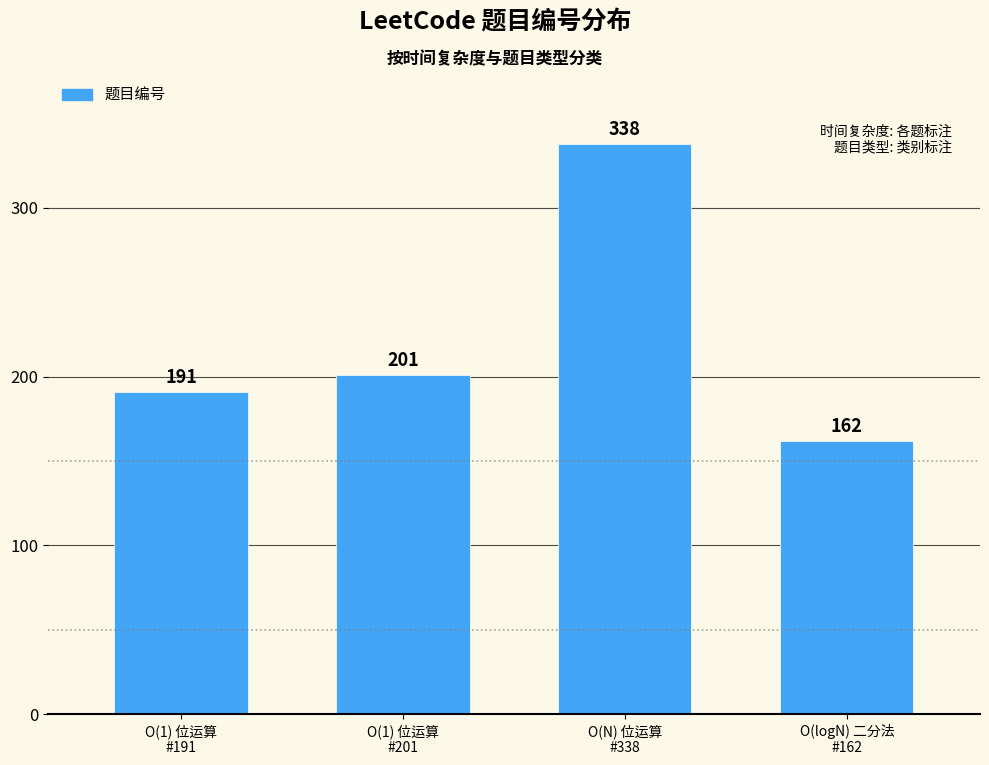

Which label corresponds to the largest value in the chart?

O(N) 位运算
#338